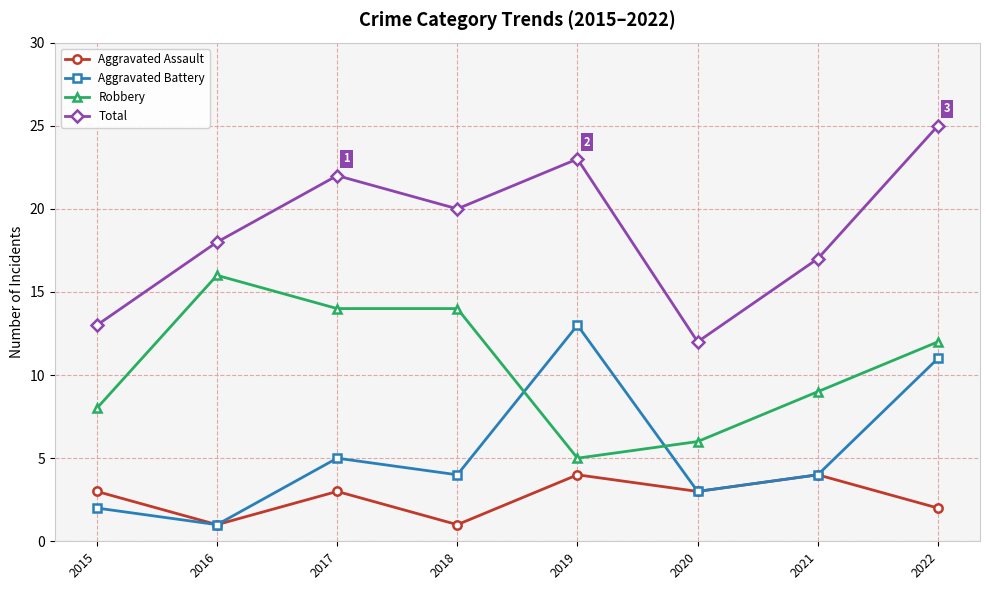

Is the value of Total at 2018 greater than the value of Aggravated Assault at 2019?

Yes